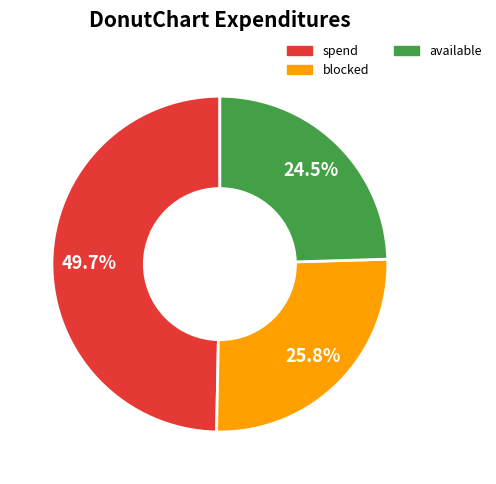

Does any single category account for the majority?

No